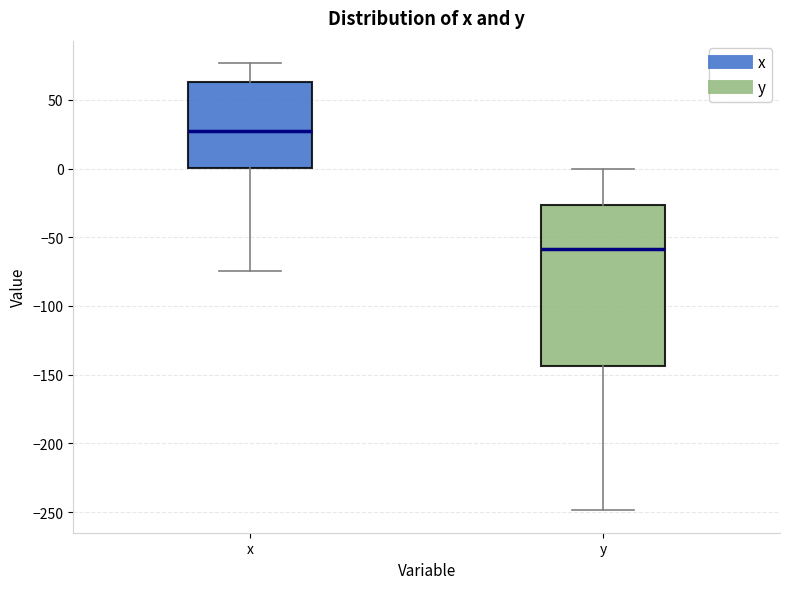

Where does the median line of the box for y sit on the y-axis? The values are not printed on the chart, so give them approximately, as read against the axis.

-60